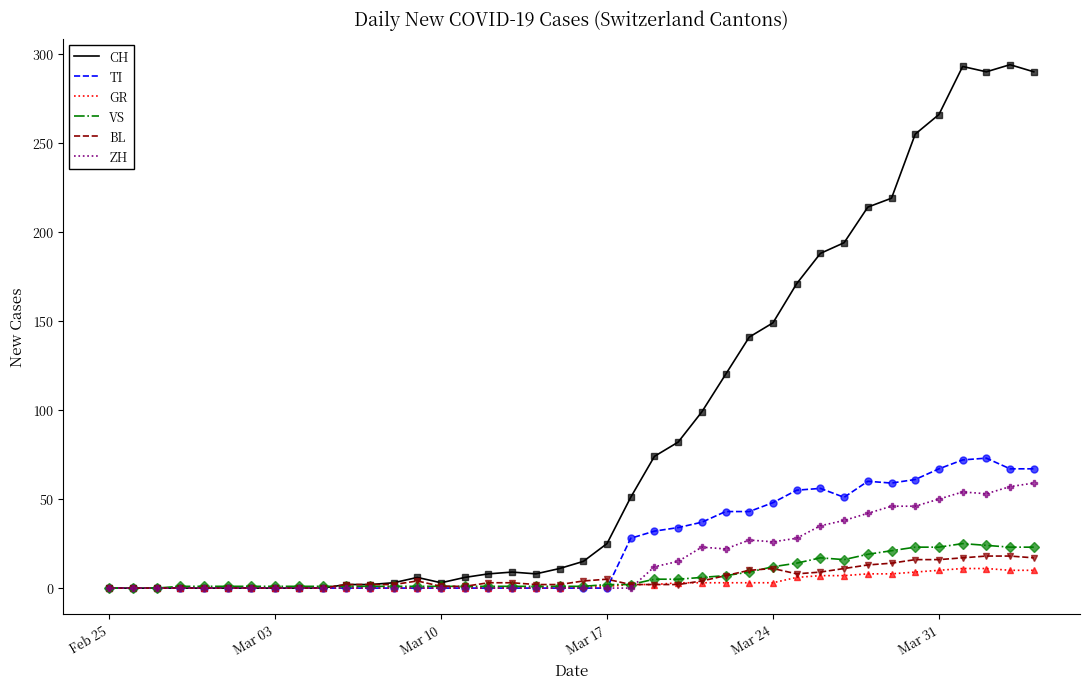

Which series has the largest total across all categories?

CH